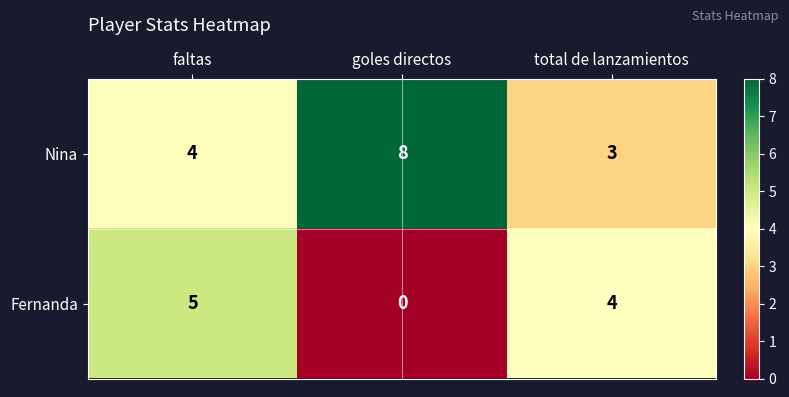

Between faltas and goles directos, which series saw the biggest shift?

Fernanda